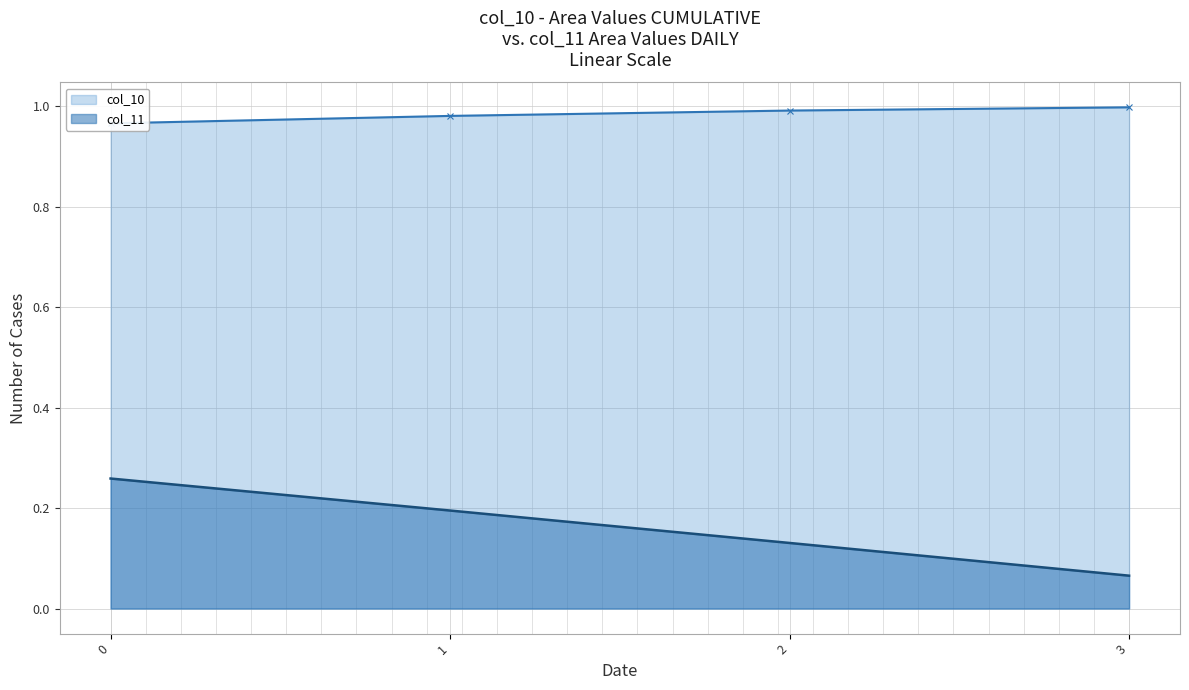

Is the value of col_11 at 2 greater than the value of col_10 at 3?

No